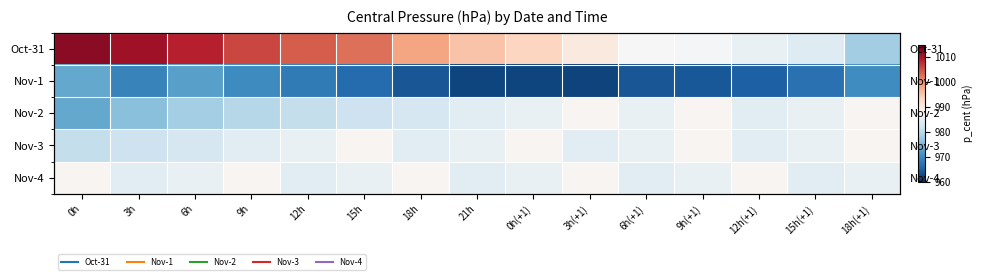

Is it true that Nov-1 equals 631.7 at 12h?

False